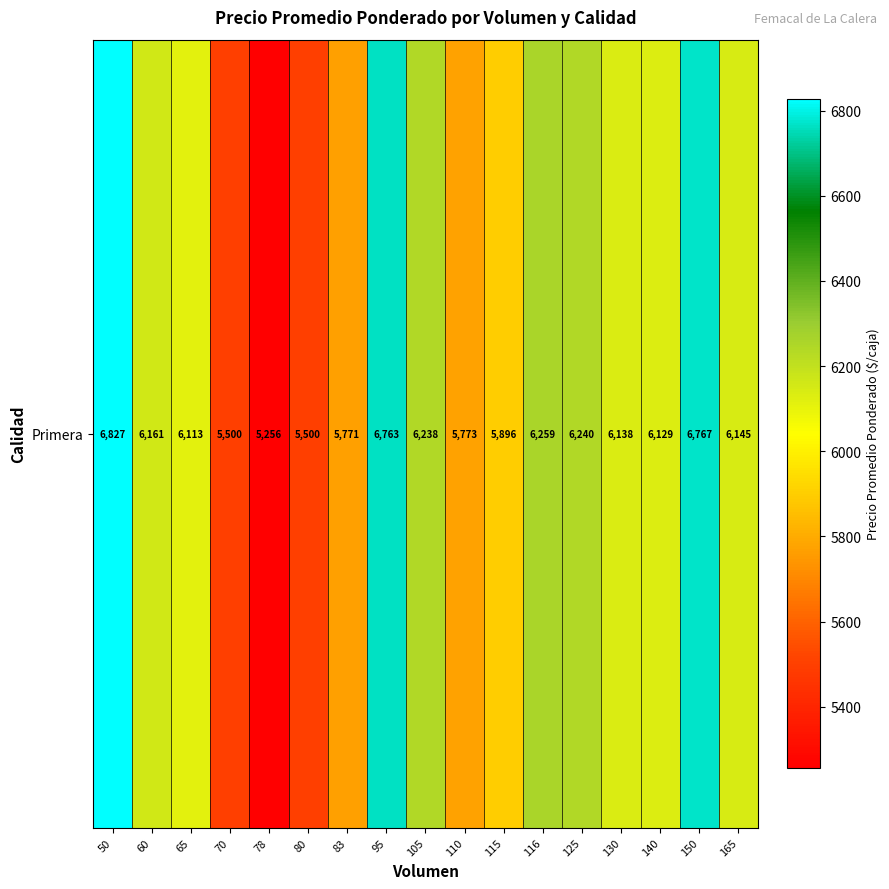

Which label corresponds to the largest value in the chart?

50